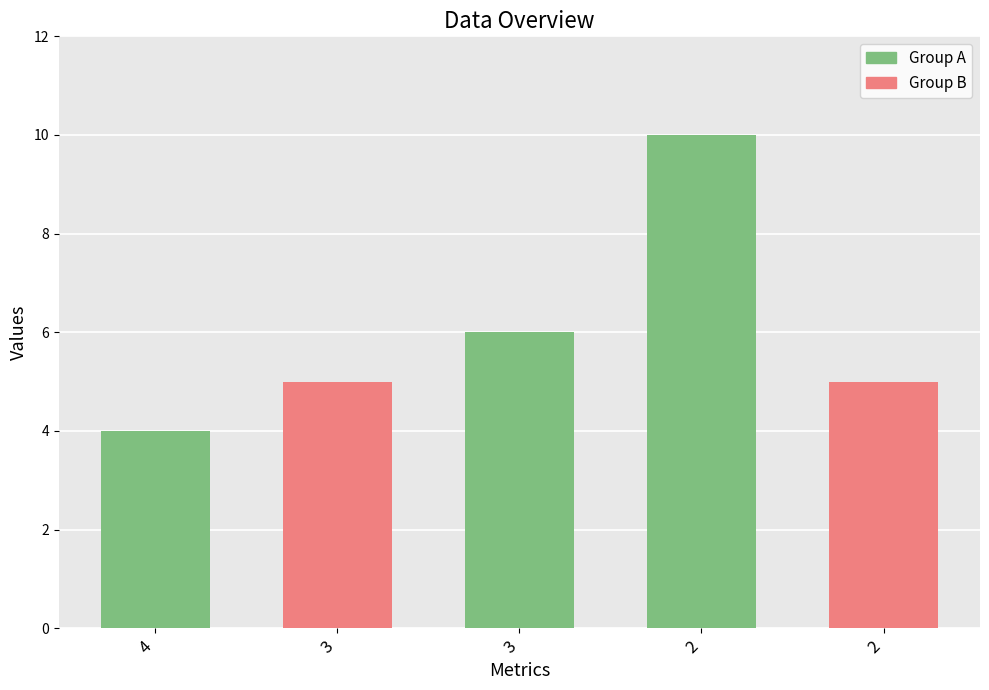

What is the change in value from 3 to 3?

+1